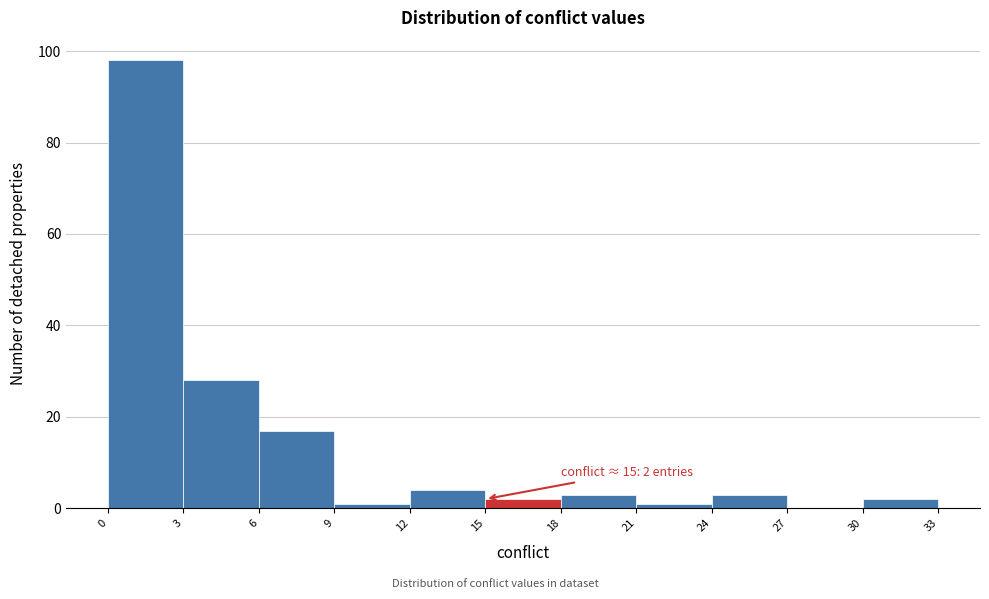

Which range on the x-axis has the tallest bar?

0 to 3